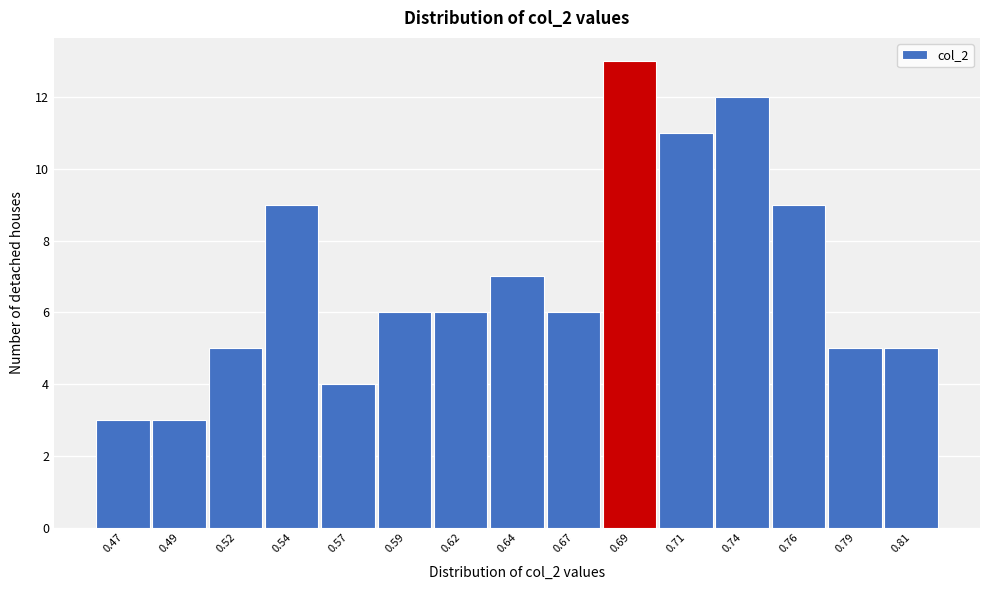

Reading left to right, extract all data points from this chart.

0.47=3	0.49=3	0.52=5	0.54=9	0.57=4	0.59=6	0.62=6	0.64=7	0.67=6	0.69=13	0.71=11	0.74=12	0.76=9	0.79=5	0.81=5